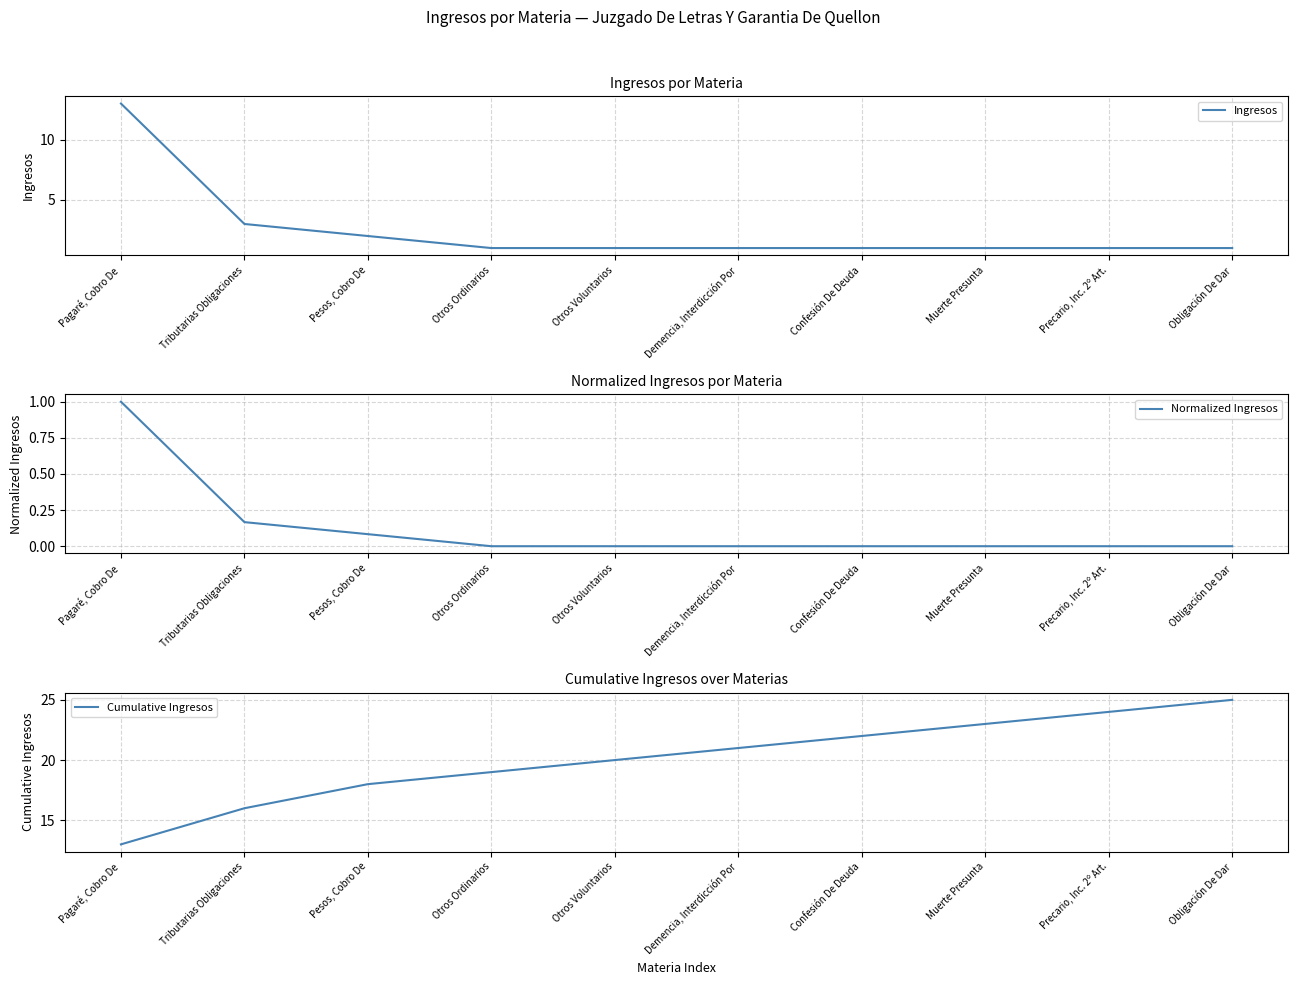

True or false: Normalized Ingresos and Cumulative Ingresos intersect in this chart.

False